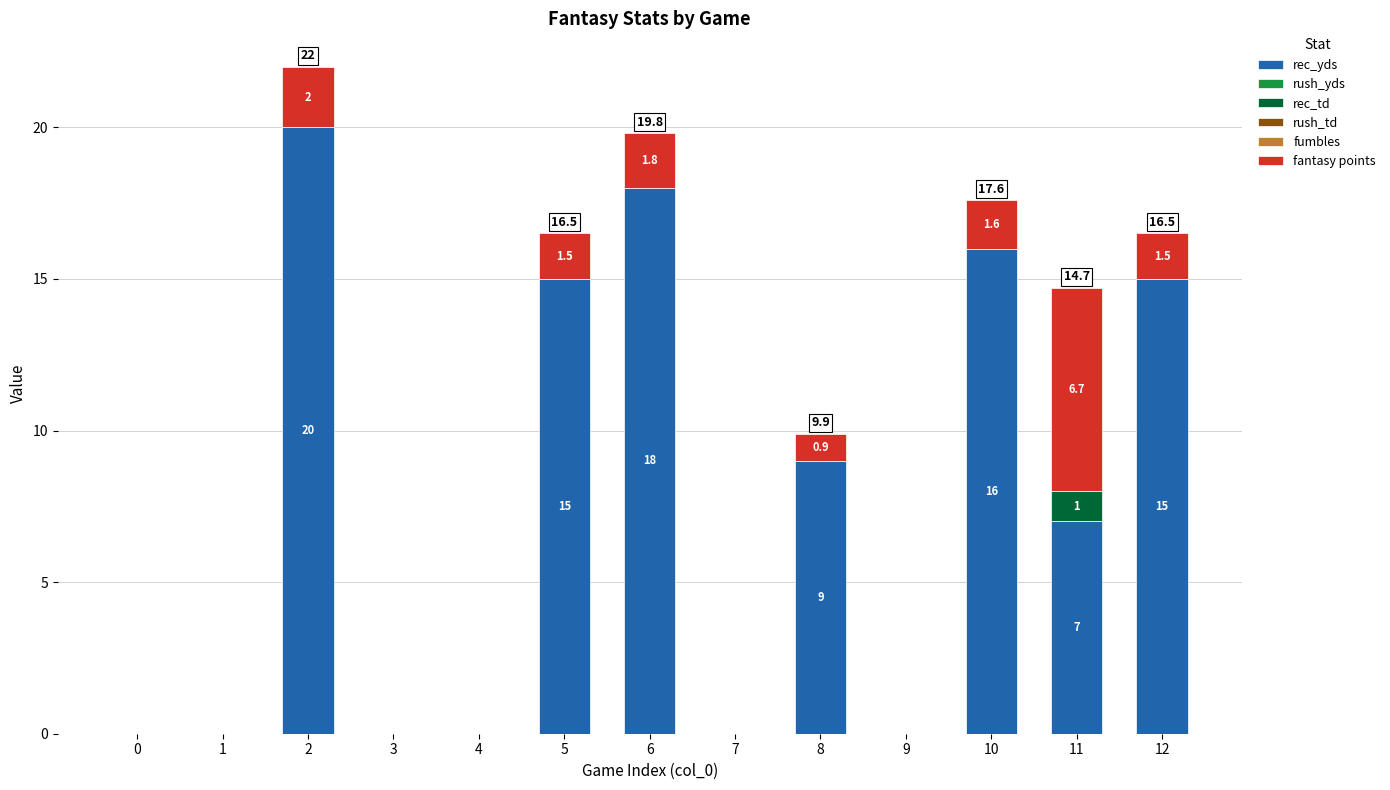

The rec_yds series shows 13.0 at 8. True or false?

False